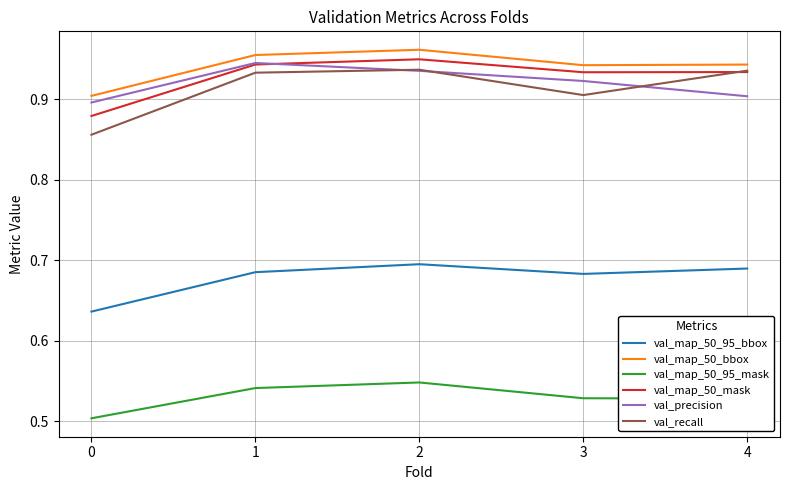

True or false: val_map_50_95_mask and val_recall cross at least once.

False